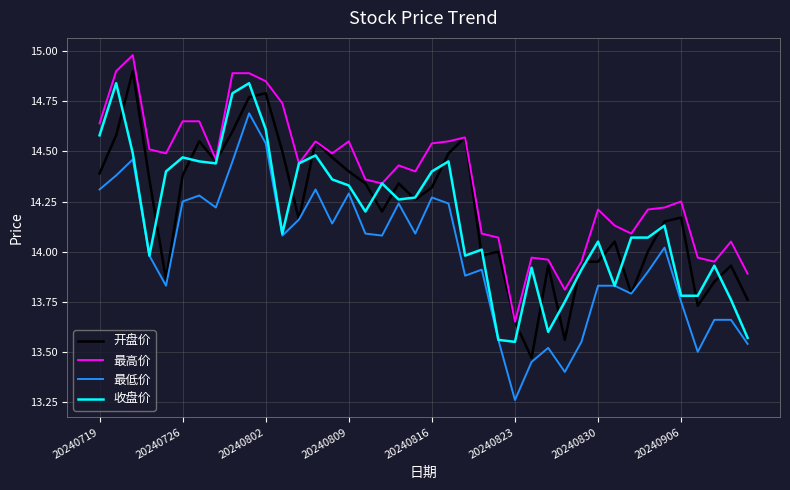

Which series has the largest total across all categories?

最高价